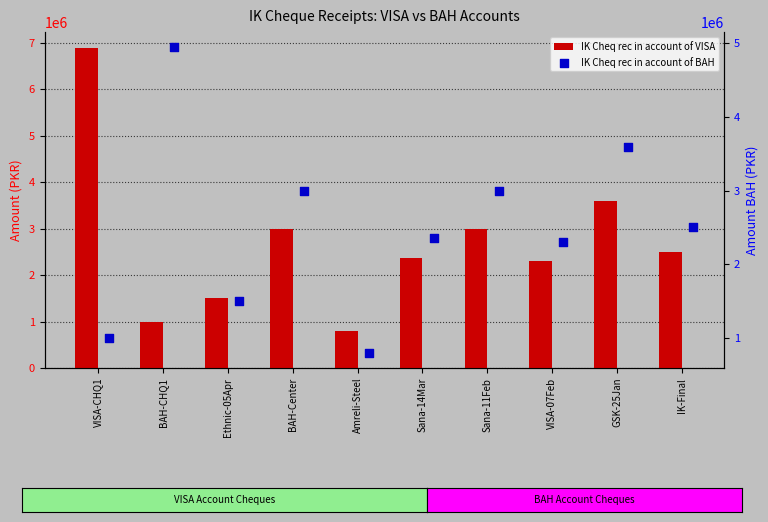

Is the value of IK Cheq rec in account of VISA at VISA-CHQ1 greater than the value of IK Cheq rec in account of BAH at VISA-07Feb?

Yes